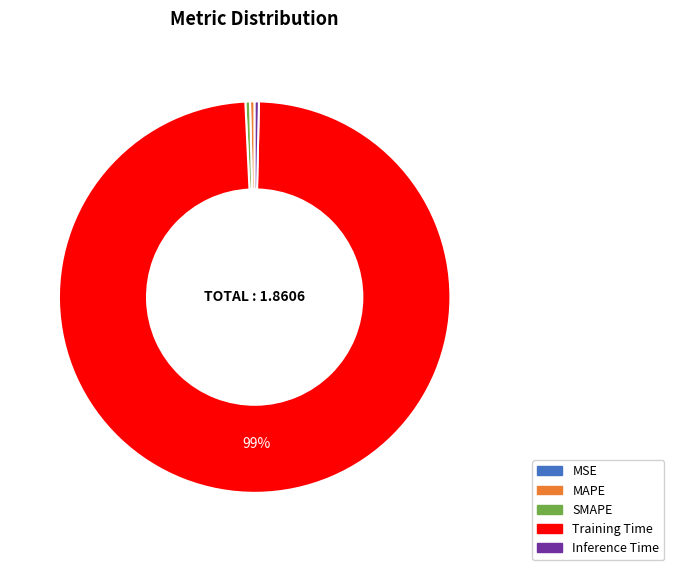

Which slice is the largest?

Training Time